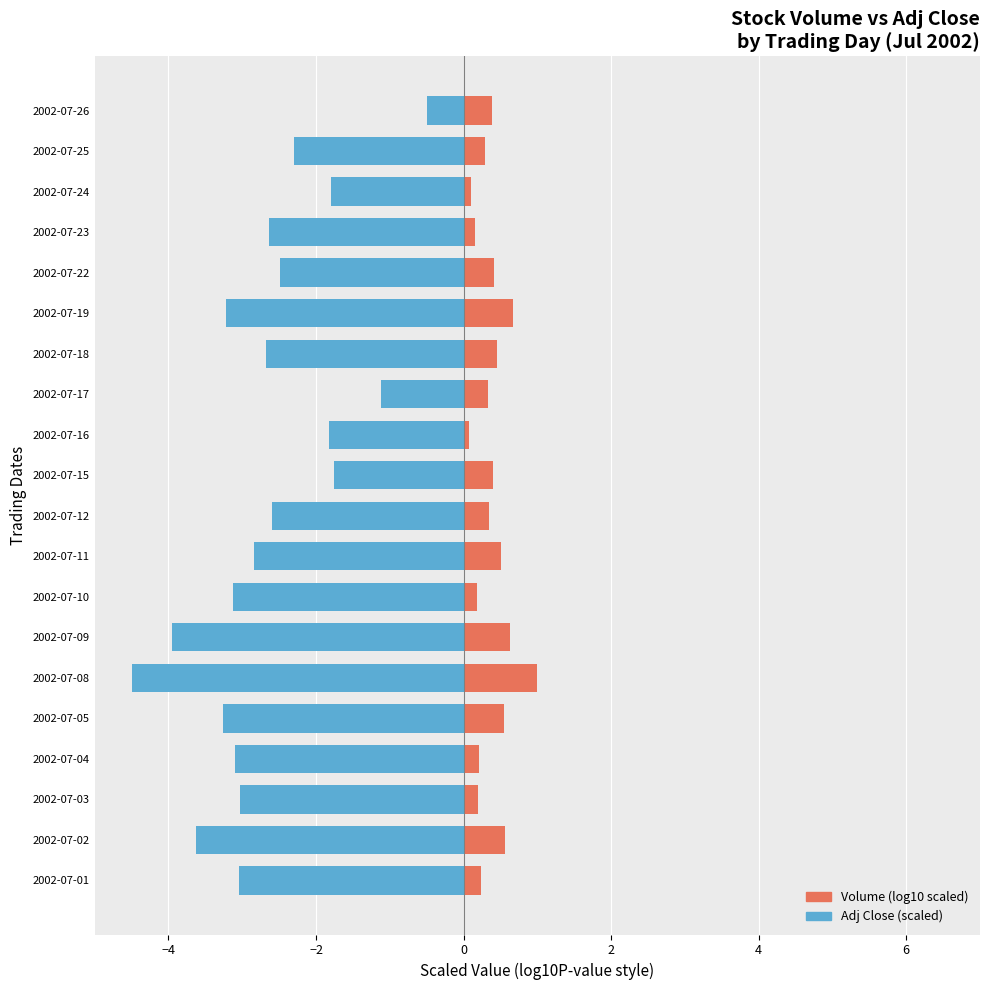

Count the number of data series in this chart.

2